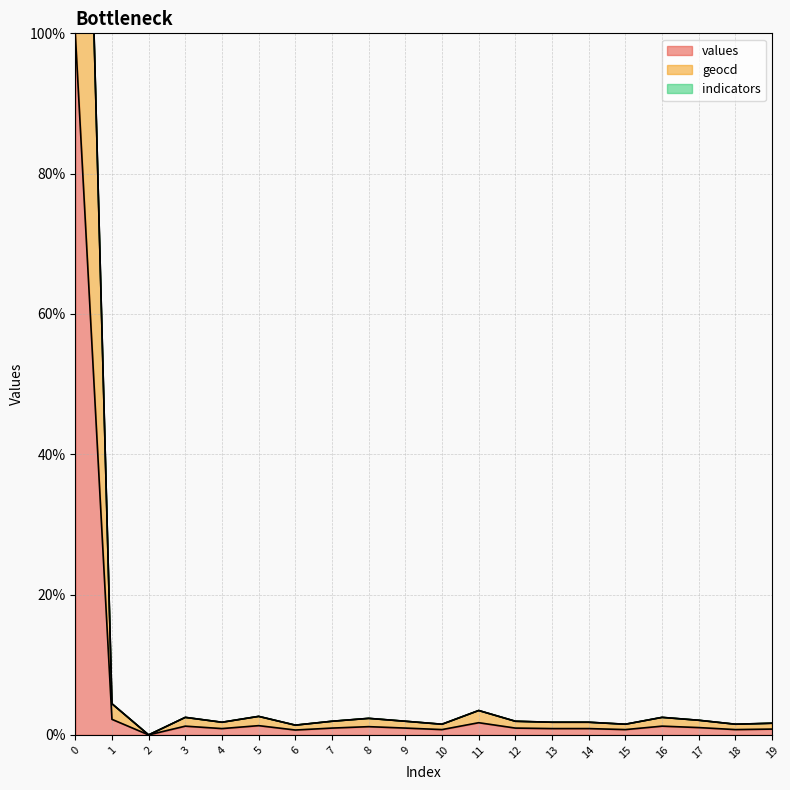

Between 1 and 16, which is larger?

1